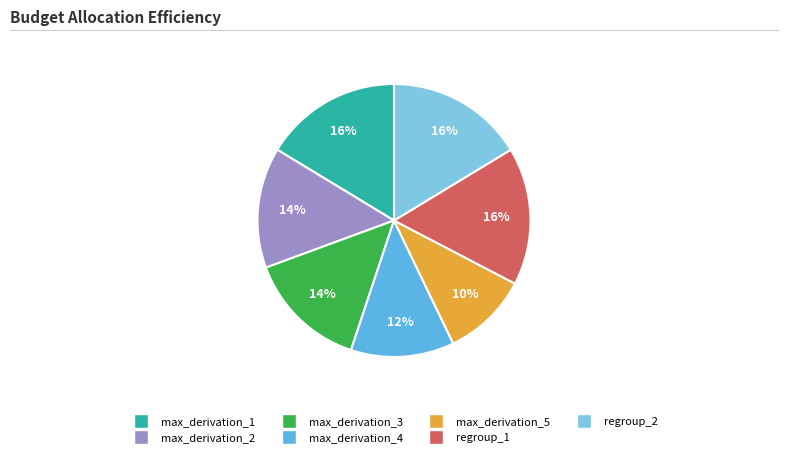

To the nearest percent, what is the average slice percentage?

14%